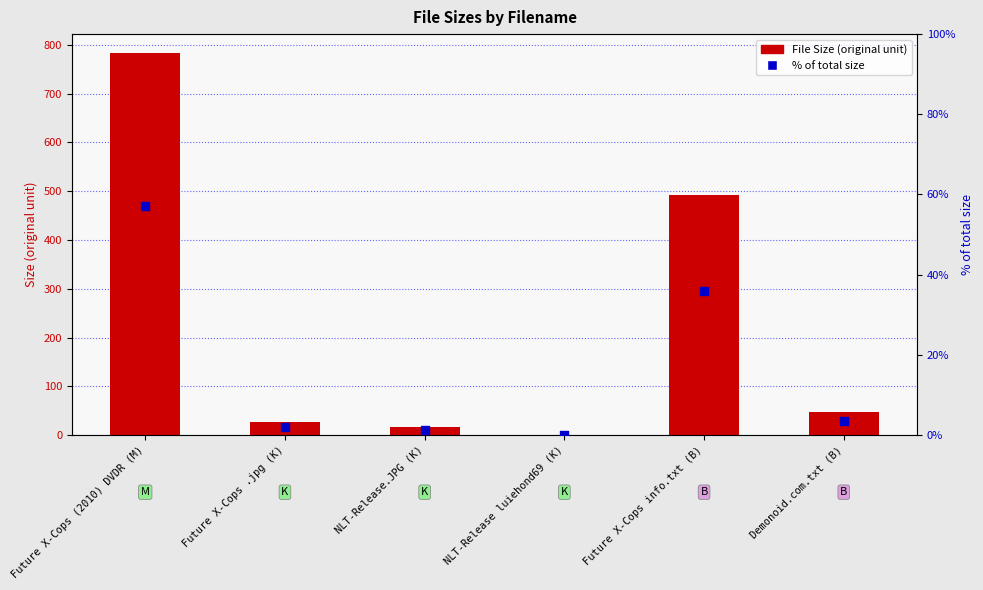

Which series reaches the minimum Y coordinate?

% of total size